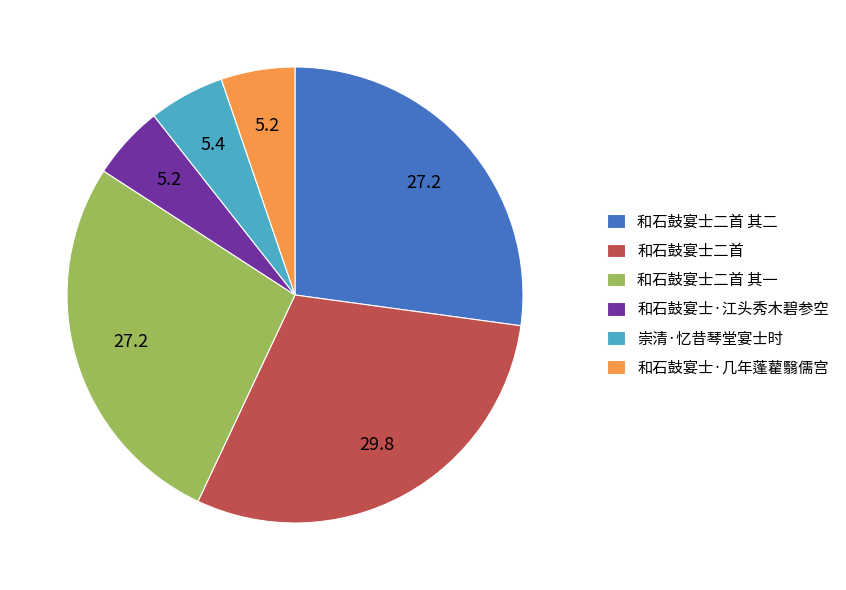

Does 和石鼓宴士二首 represent more than half of the total?

No